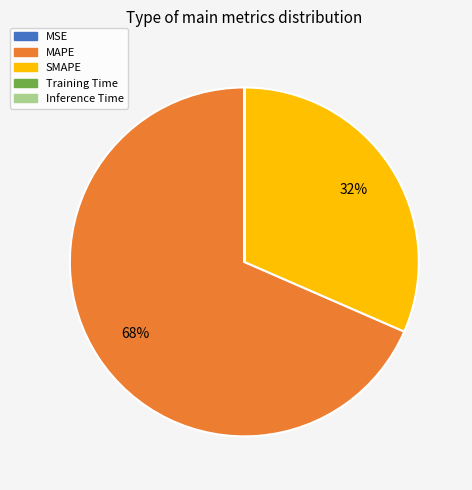

What is the largest slice in the pie chart?

MAPE